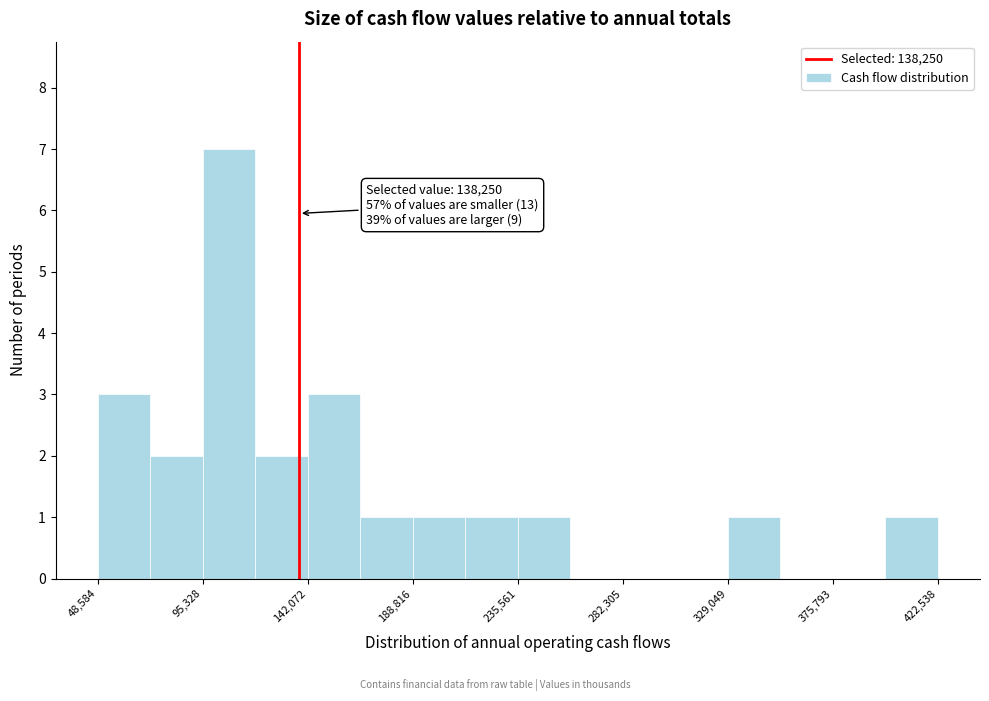

Over which range of the x-axis is the bar tallest?

95000 to 120000